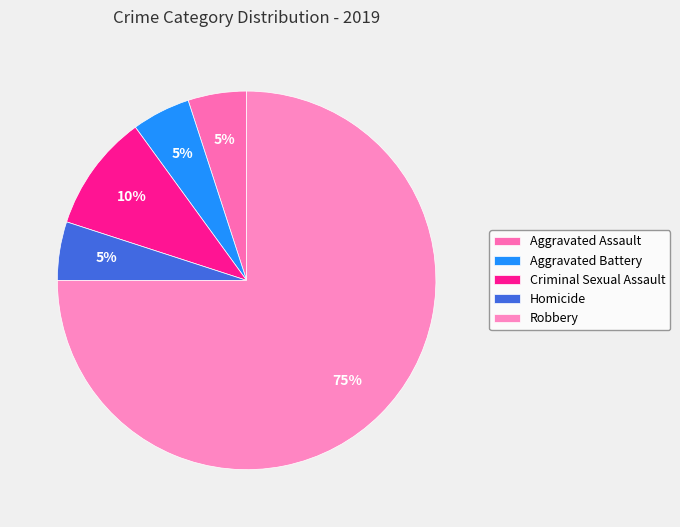

Do Robbery and Aggravated Battery together represent more than half of the pie?

Yes